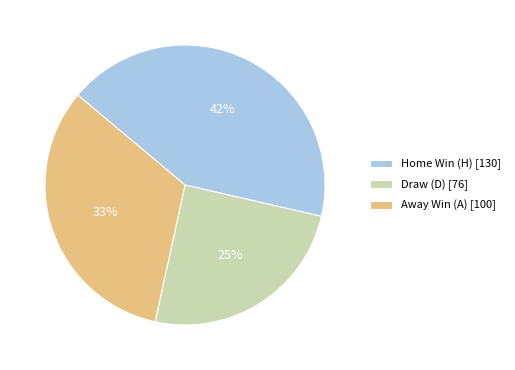

How many segments does this pie chart have?

3